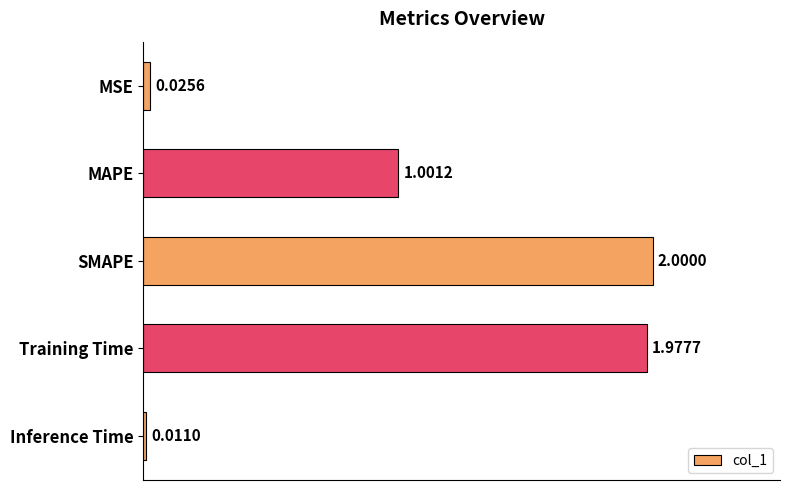

What is the maximum value shown in the chart?

2.0